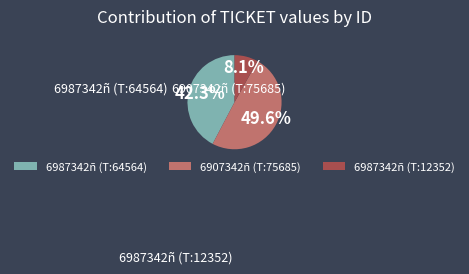

Which category has the smallest portion of the pie?

6987342ñ (12352)